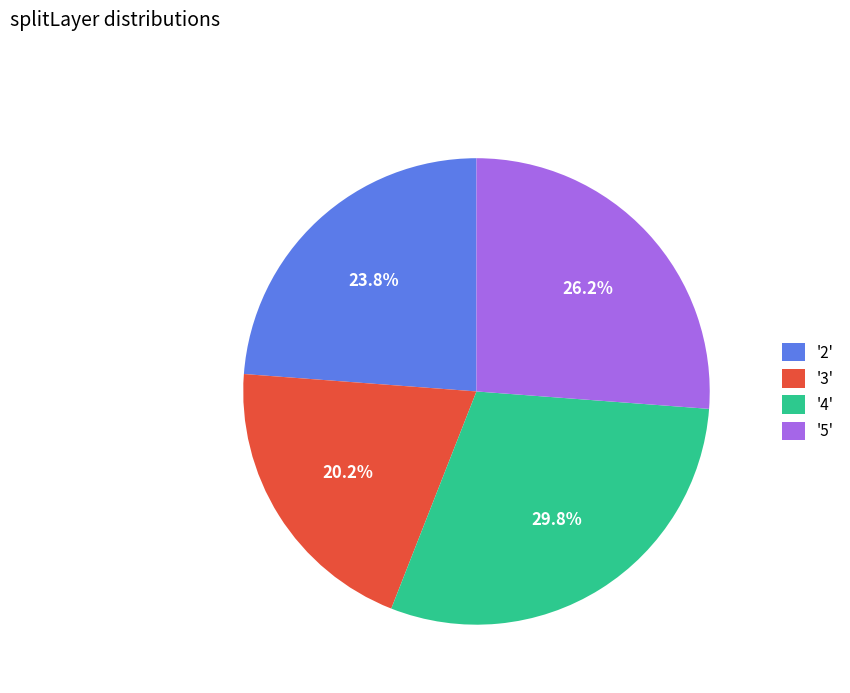

What is the ratio of the value at '2' to the value at '3'?

1.2